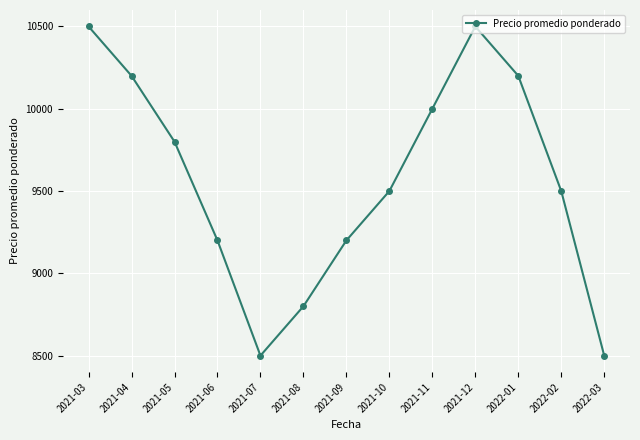

The chart shows a value of 10200 at 2021-04. True or false?

True